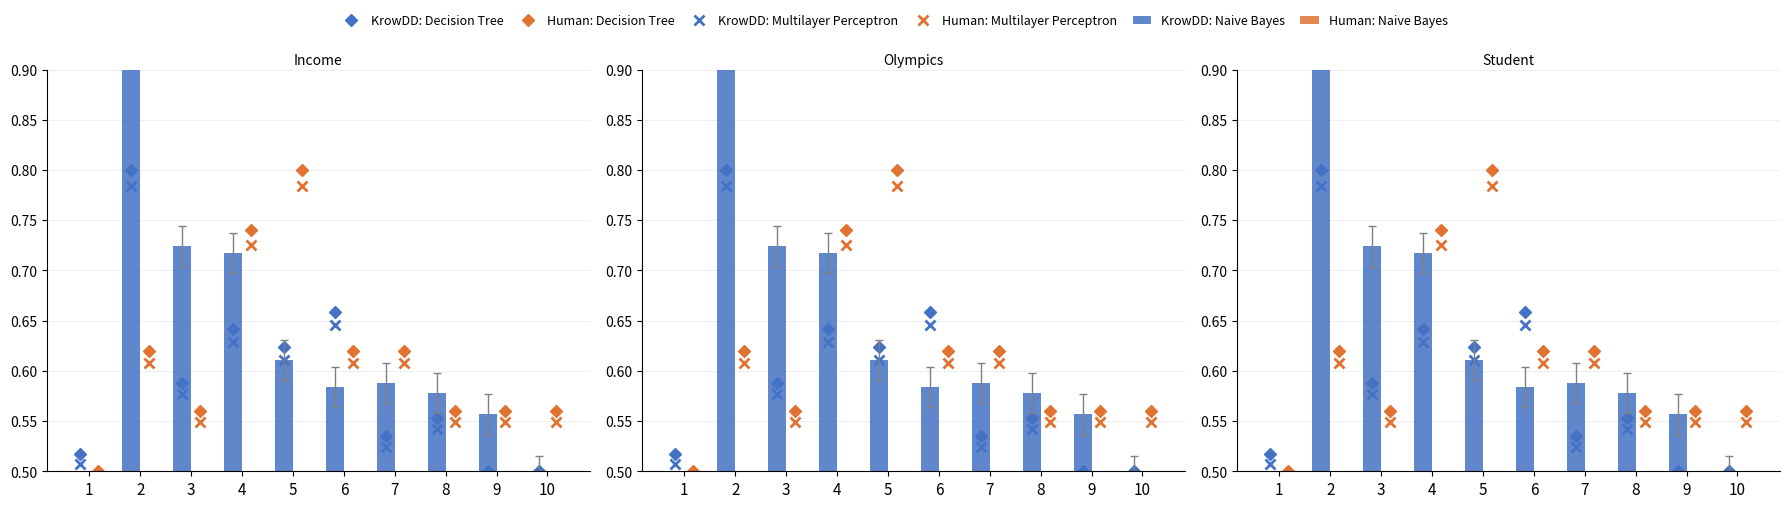

At how many categories does at least one series exceed 0?

10